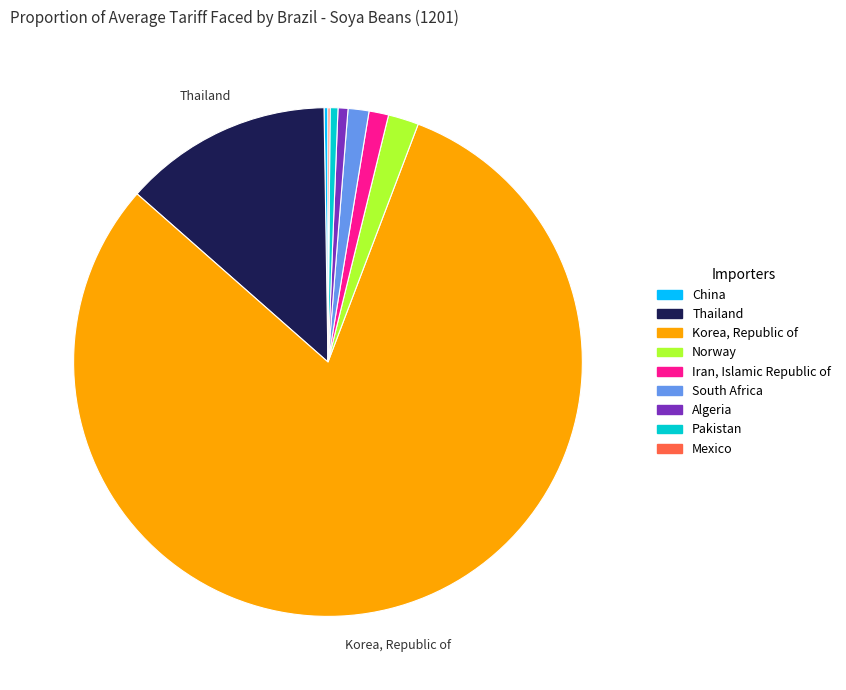

What is the majority slice?

Korea, Republic of